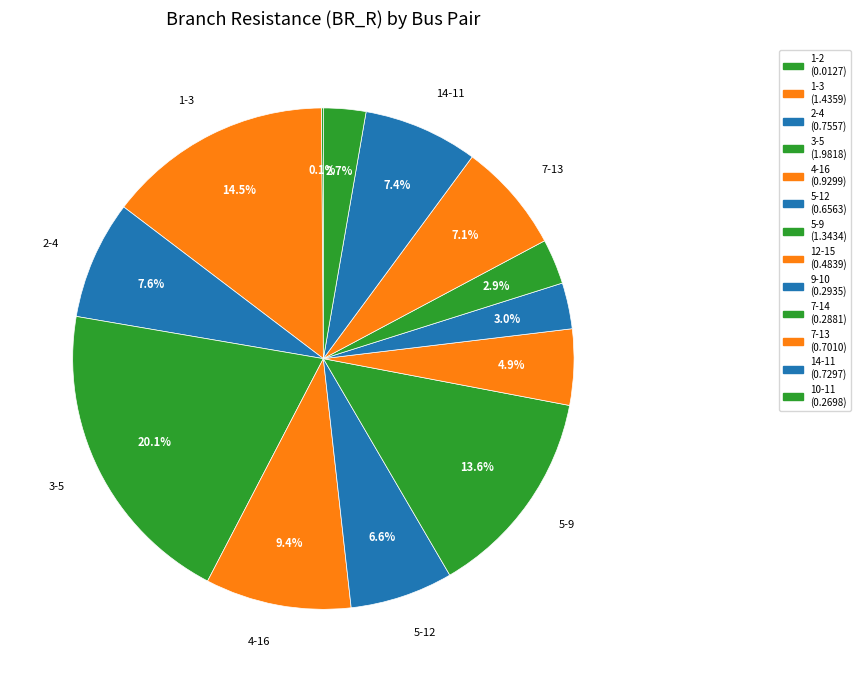

Which slice is the largest?

3-5